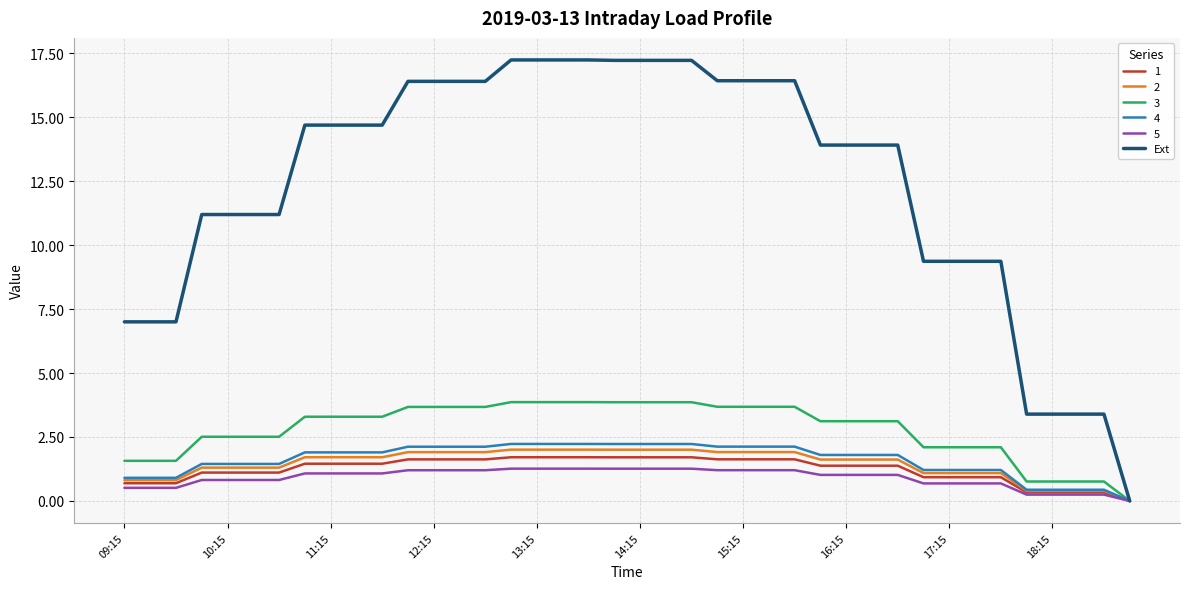

What is the greatest value displayed?

17.2